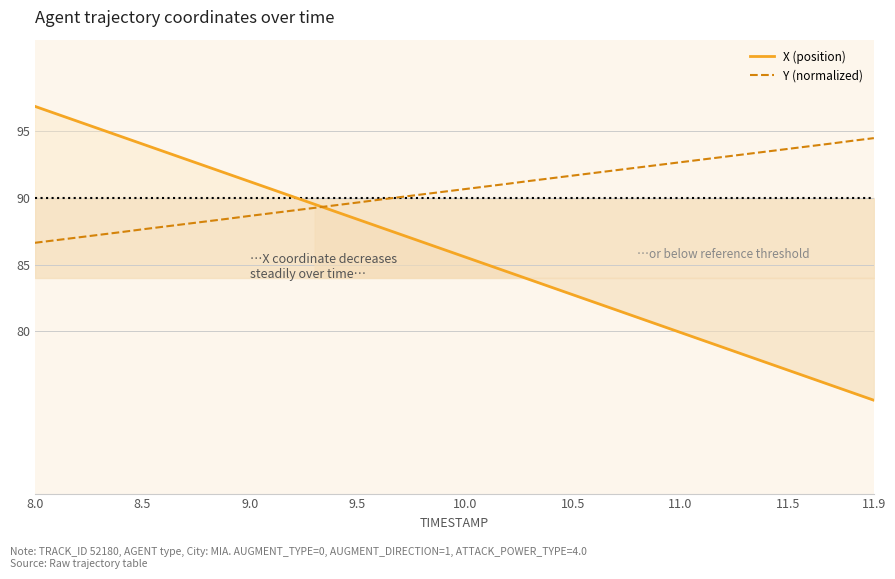

What is the sum of all Y (normalized) values?

3622.3